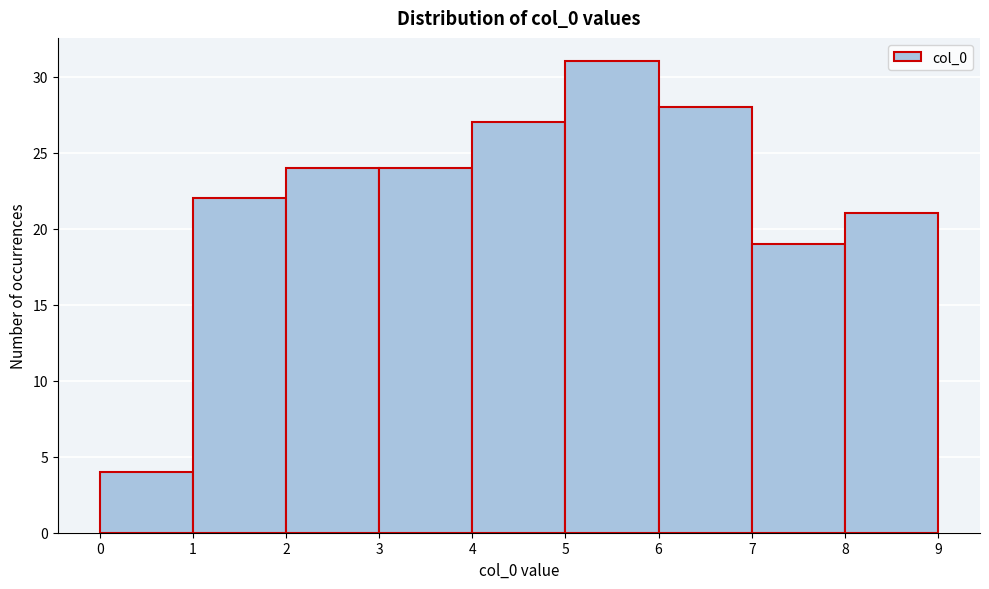

Which range on the x-axis has the tallest bar?

5 to 6